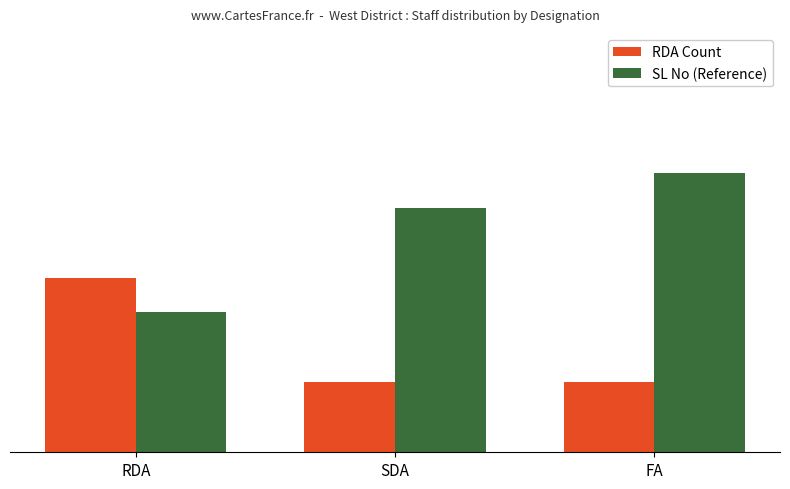

What is the difference between the highest and lowest values at RDA?

1